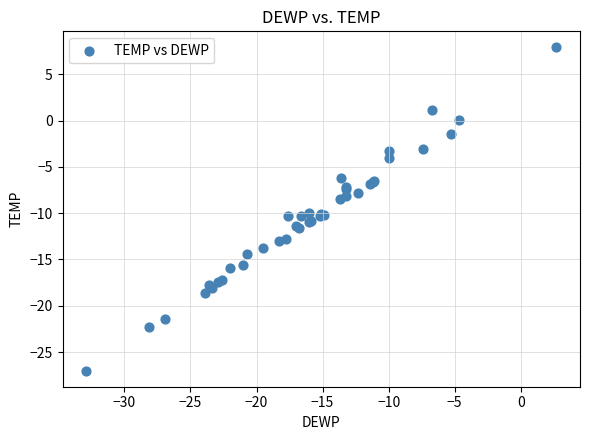

What Y value in the scatter plot is closest to -9?

-8.5